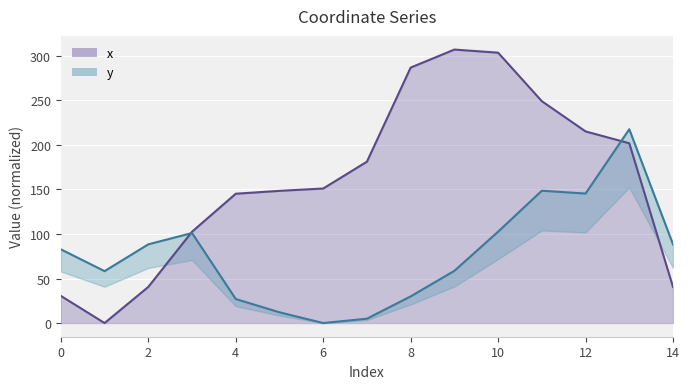

After their last crossing, which series has the higher values: x or y?

y